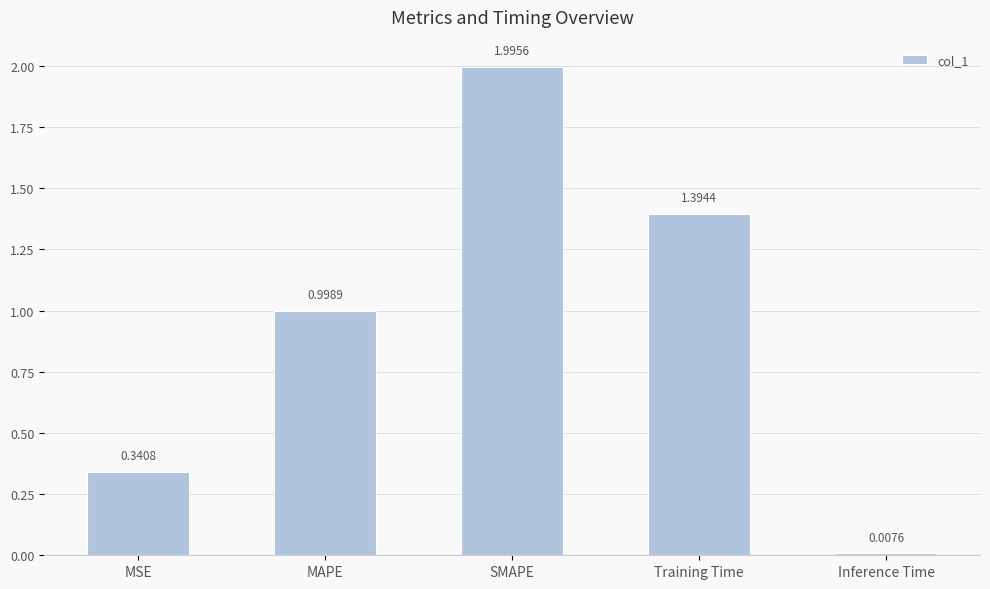

Read the value at SMAPE.

2.0